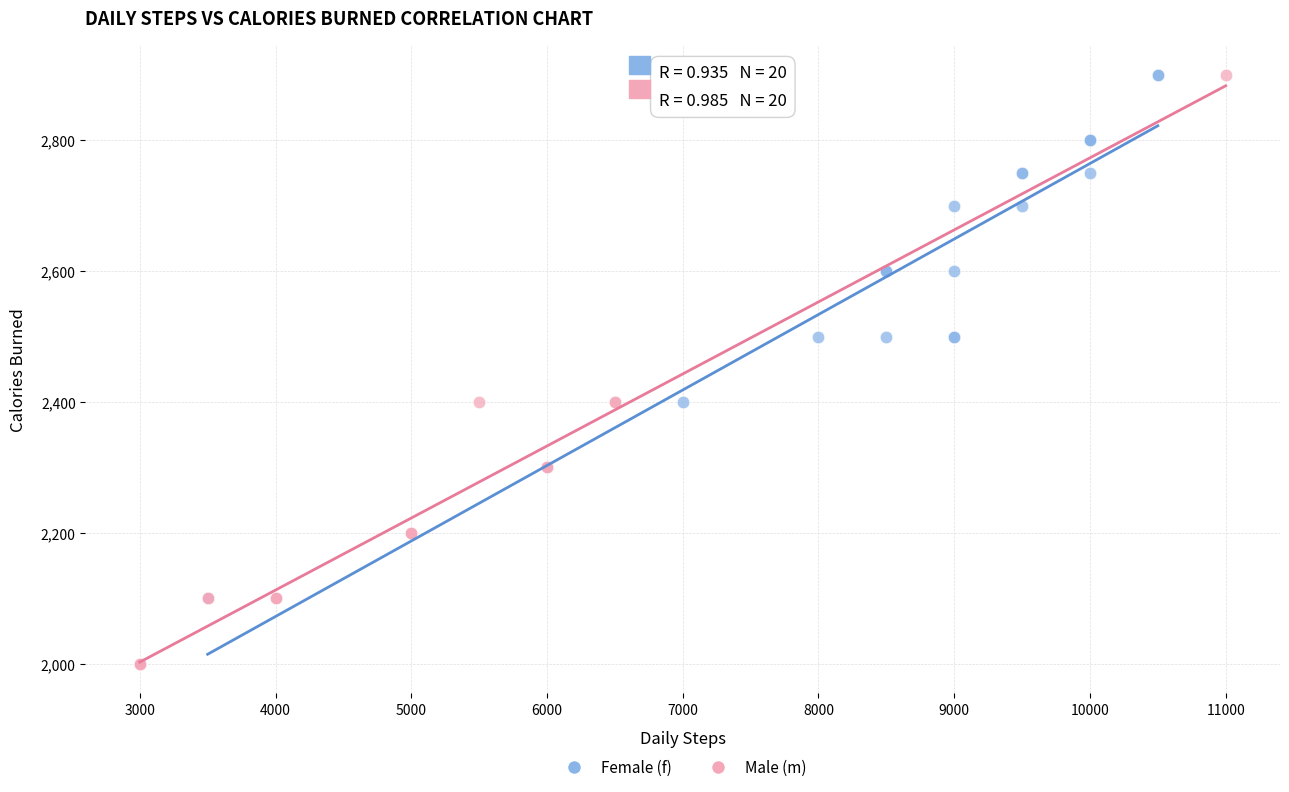

Which series contains the lowest Y value?

Male (m)